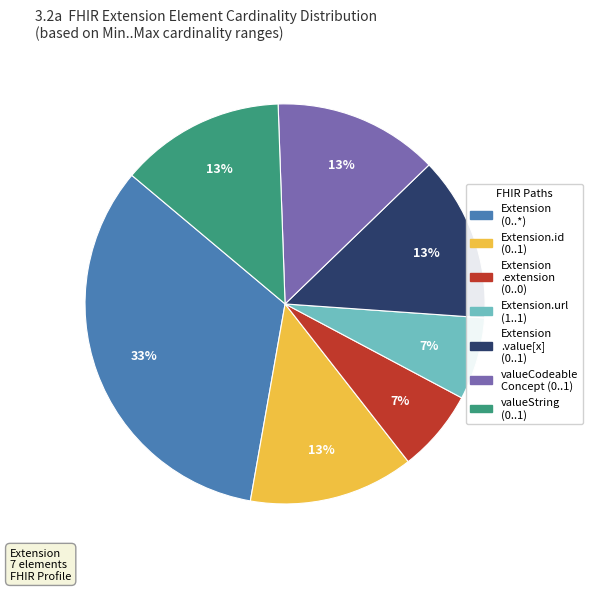

Does any single category account for the majority?

No